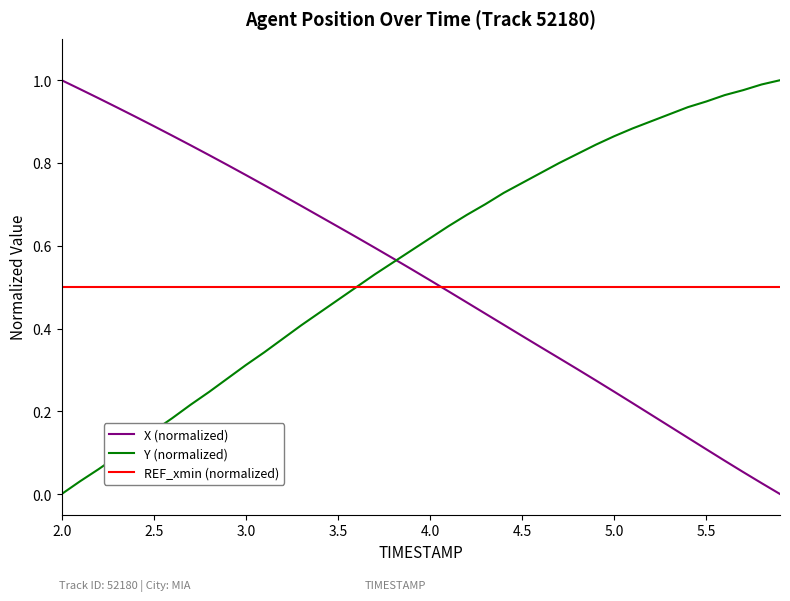

How many intersections are there between Y (normalized) and X (normalized)?

1